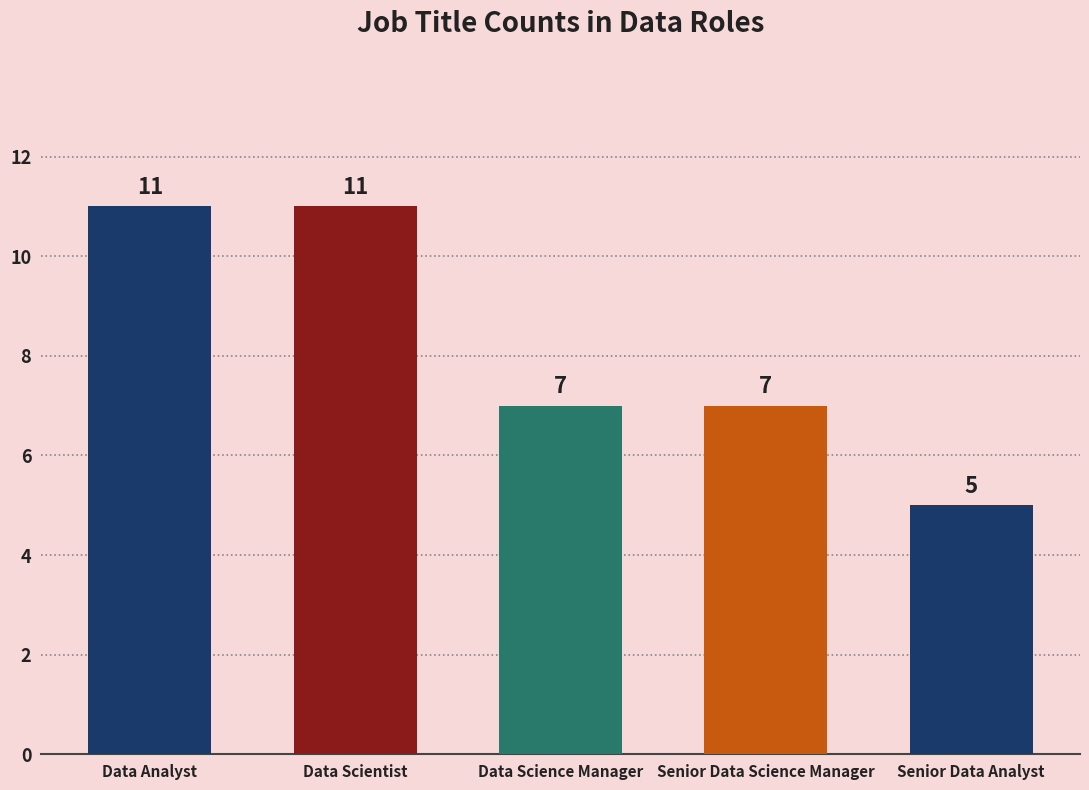

What is the change in value from Data Scientist to Senior Data Analyst?

-6